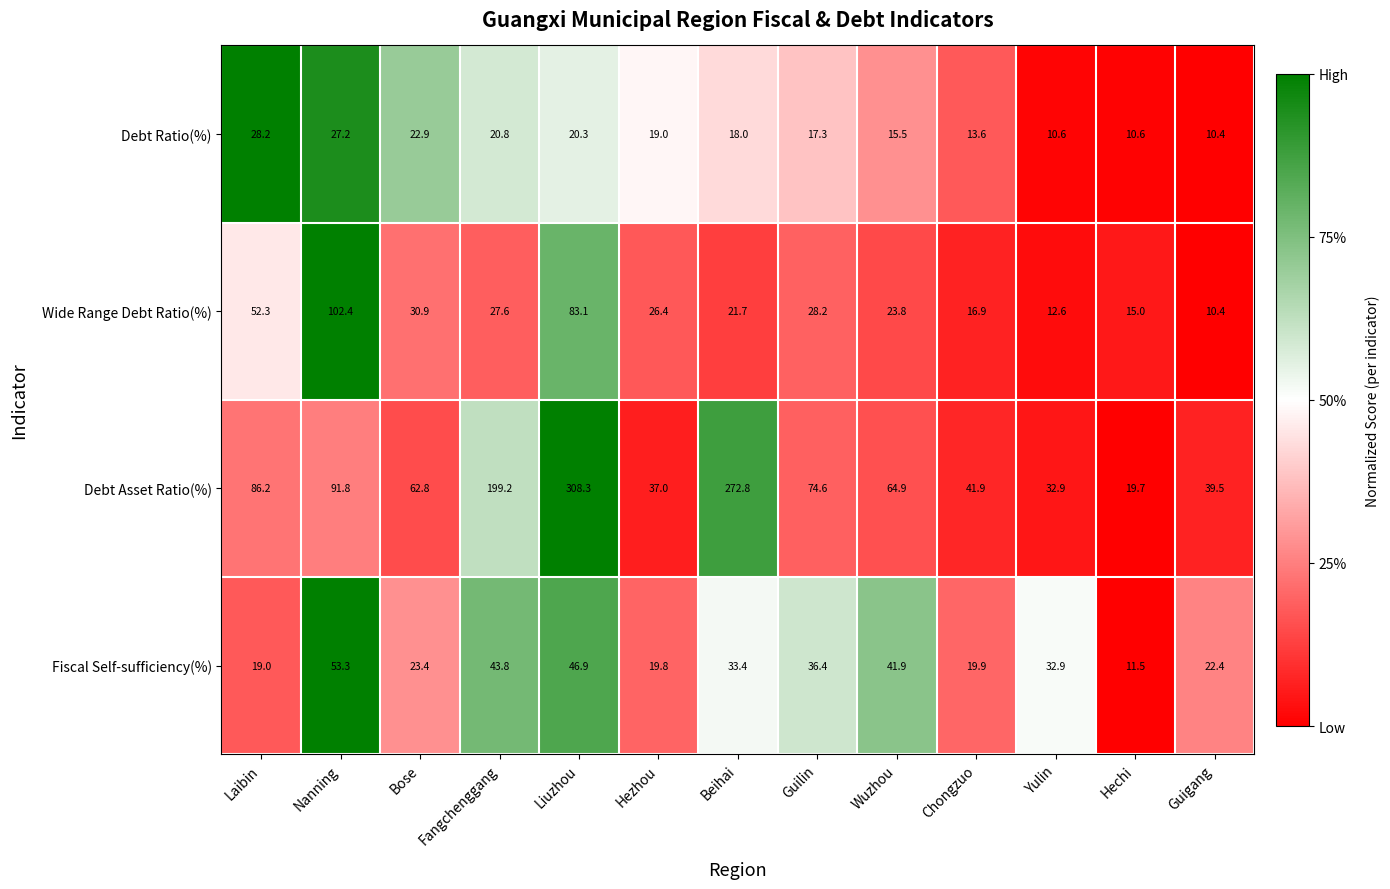

Rank the series by their maximum value, from highest to lowest.

Debt Asset Ratio(%), Wide Range Debt Ratio(%), Fiscal Self-sufficiency(%), Debt Ratio(%)